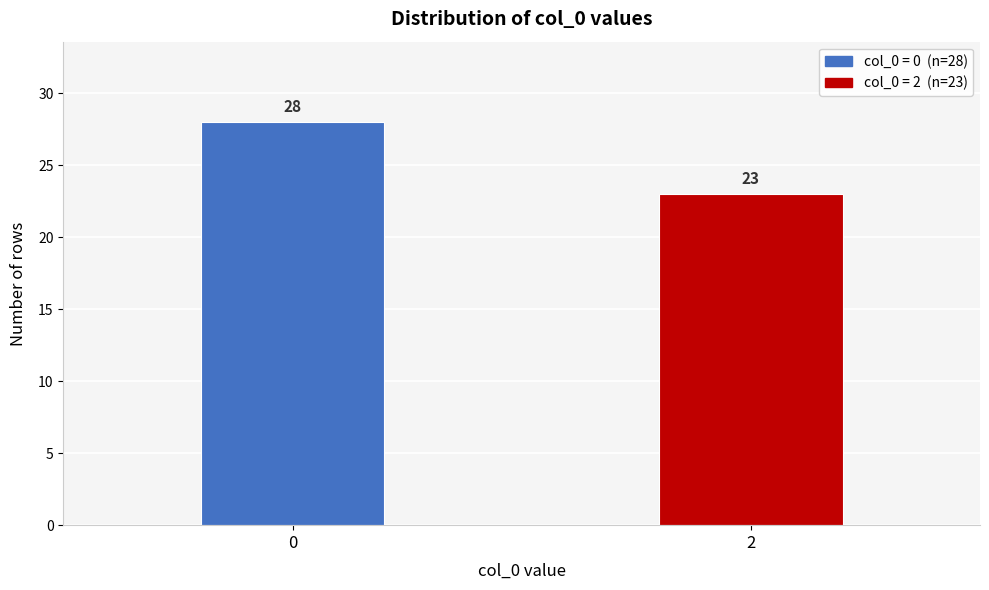

Reading left to right, transcribe all the data shown in this chart.

28	23